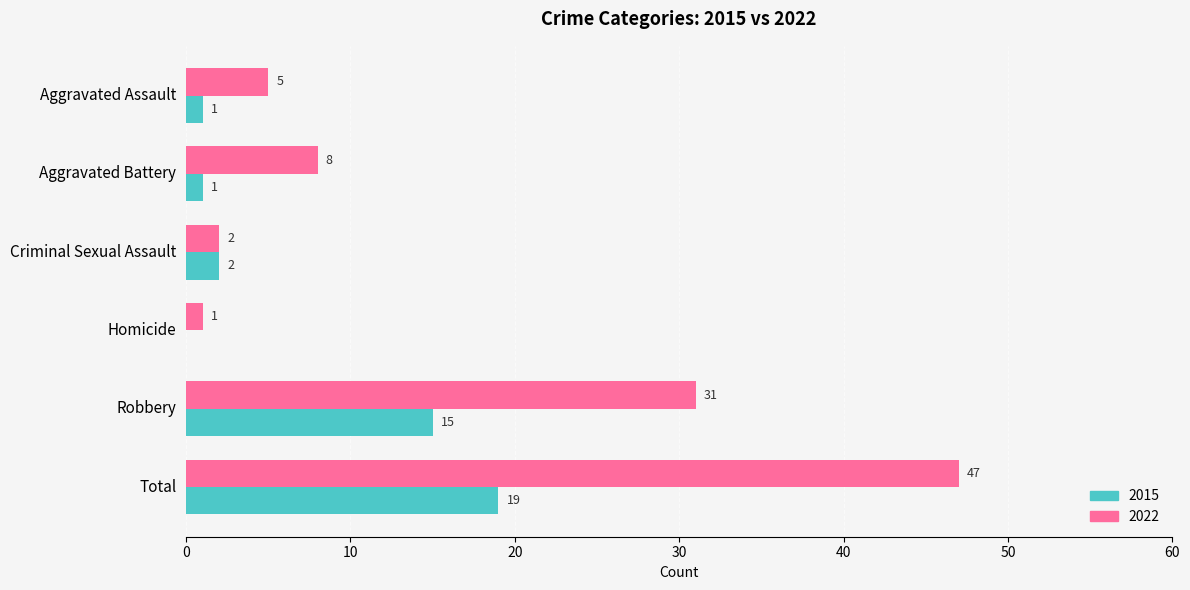

At which category is the sum across all series the highest?

Total